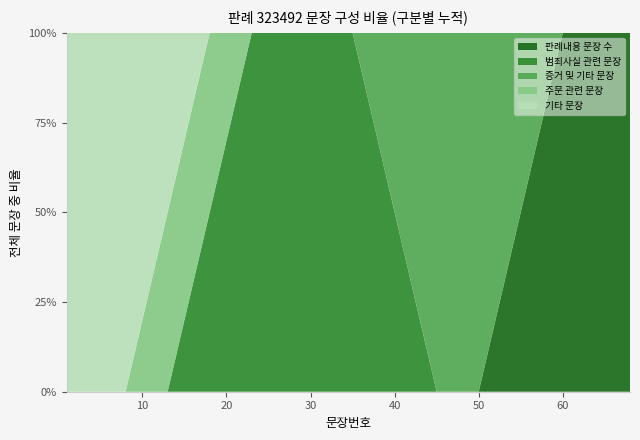

Does the chart have visible grid lines?

No